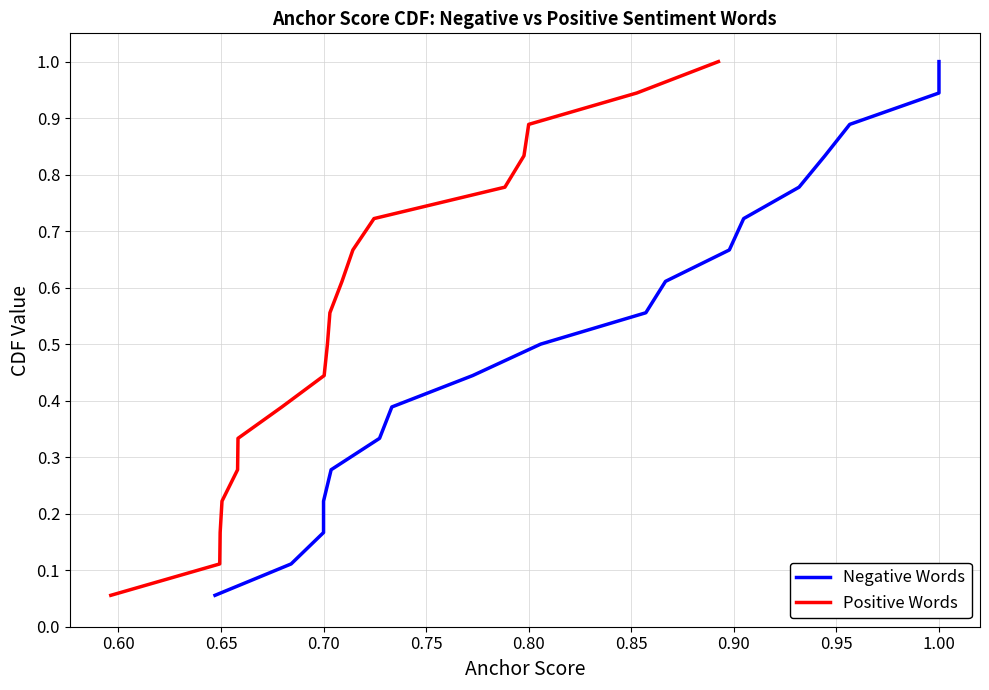

True or false: Positive Words has more than 1 interior local peaks.

False